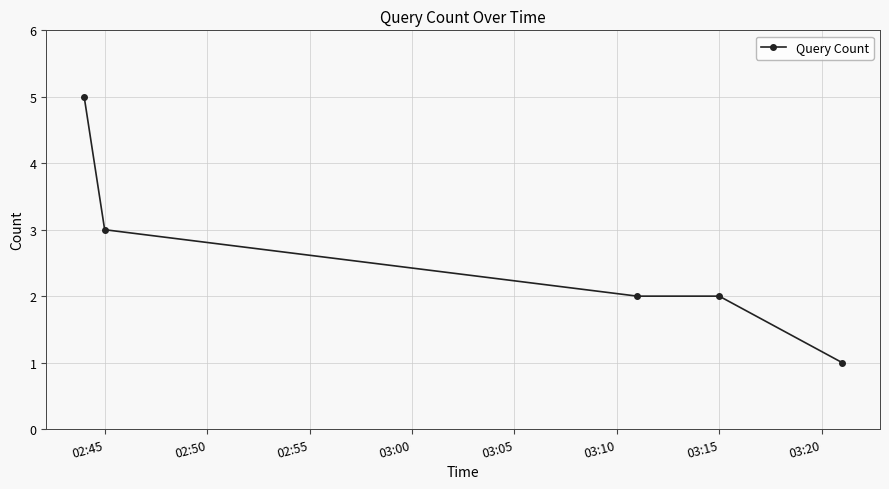

What is the average value?

3